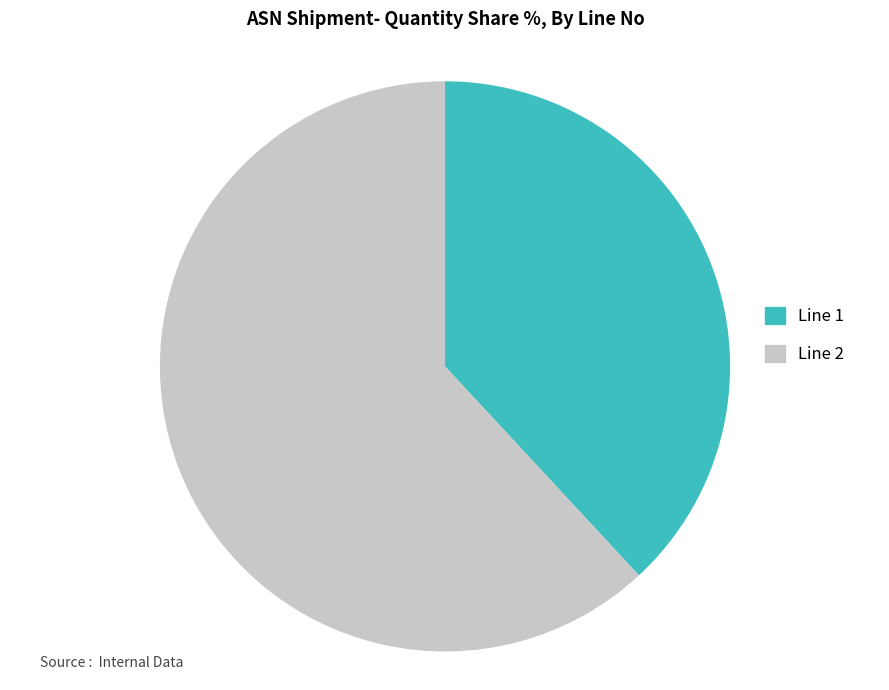

Is there any slice that represents more than half of the pie?

Yes